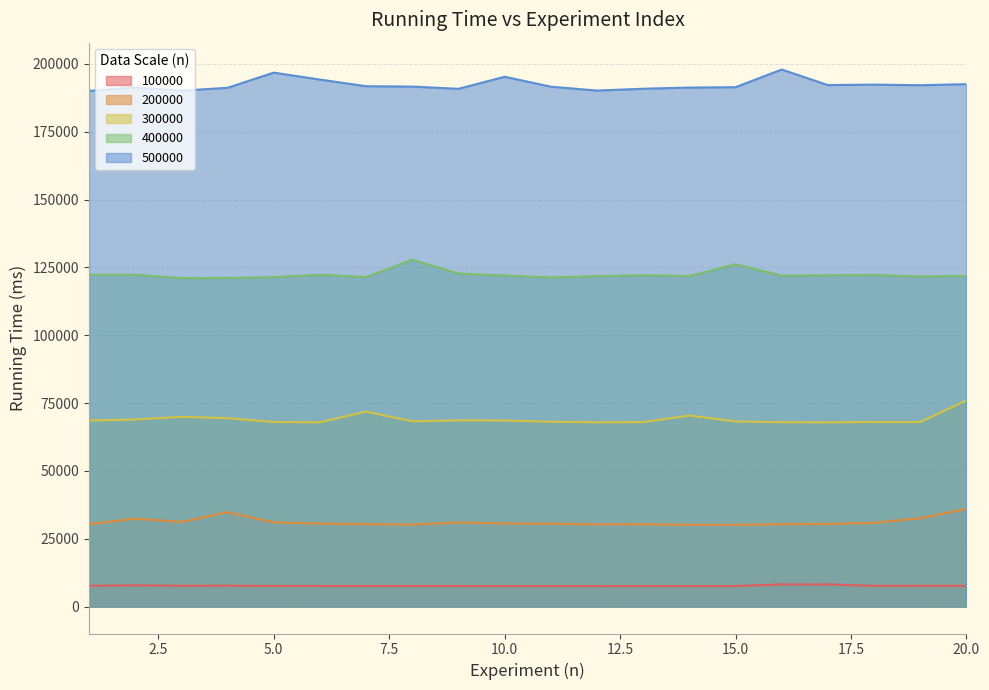

Reading left to right, what are all the values shown in this chart?

100000: 7683	7841	7685	7714	7622	7614	7597	7597	7591	7569	7578	7561	7588	7567	7588	8195	8188	7661	7685	7683
200000: 30405	32408	31218	34816	31048	30644	30389	30234	31011	30663	30549	30311	30340	30166	30169	30366	30482	30888	32580	36060
300000: 68570	68970	69955	69452	68046	67929	71879	68295	68653	68598	68133	67937	68003	70424	68243	67975	67919	68031	68007	76035
400000: 122355	122296	121073	121120	121429	122302	121452	127862	122755	122013	121335	121782	122178	121818	126192	121979	122119	122243	121672	121873
500000: 190060	191351	190154	191212	196800	194241	191796	191654	190836	195276	191624	190191	190864	191291	191439	197946	192218	192387	192167	192557